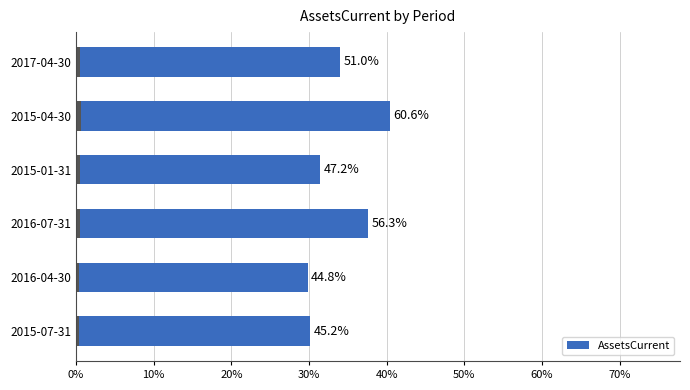

What position from the right is 2015-01-31?

3